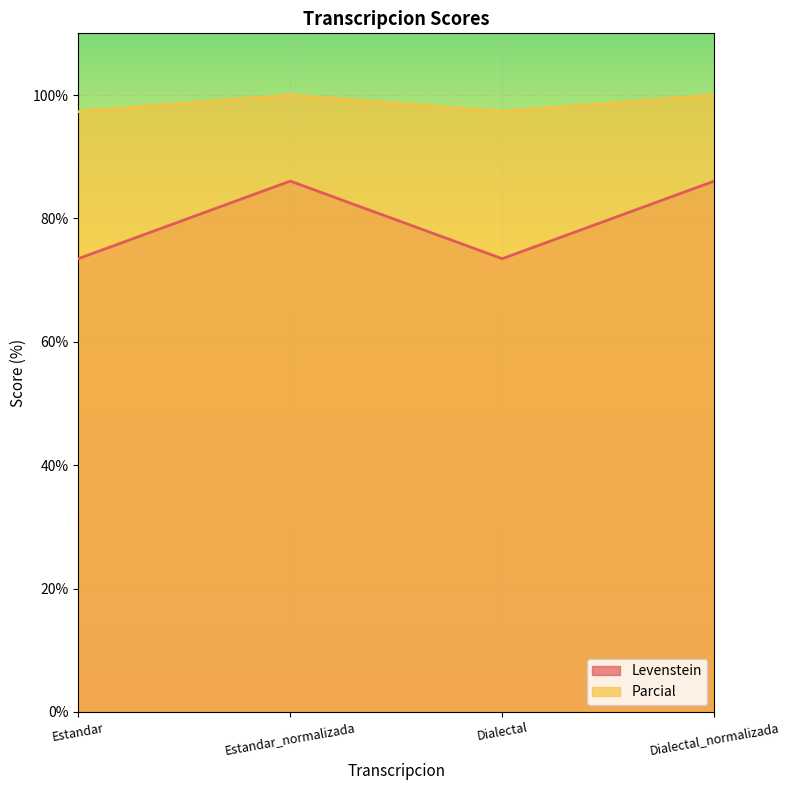

True or false: Parcial and Levenstein cross at least once.

False